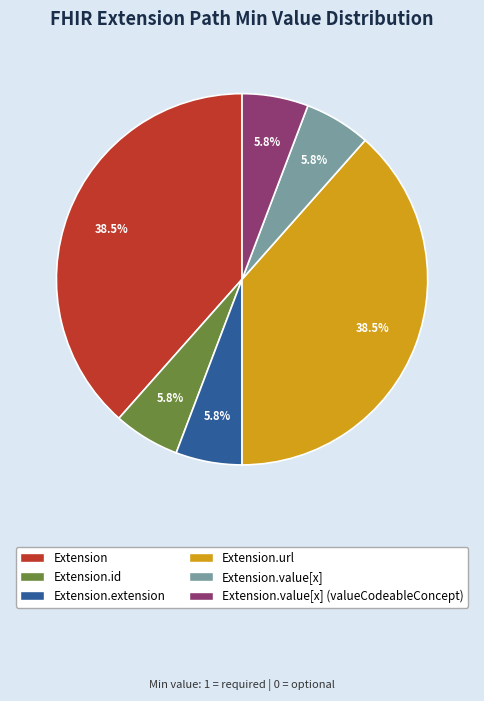

Count the number of slices in the pie.

6